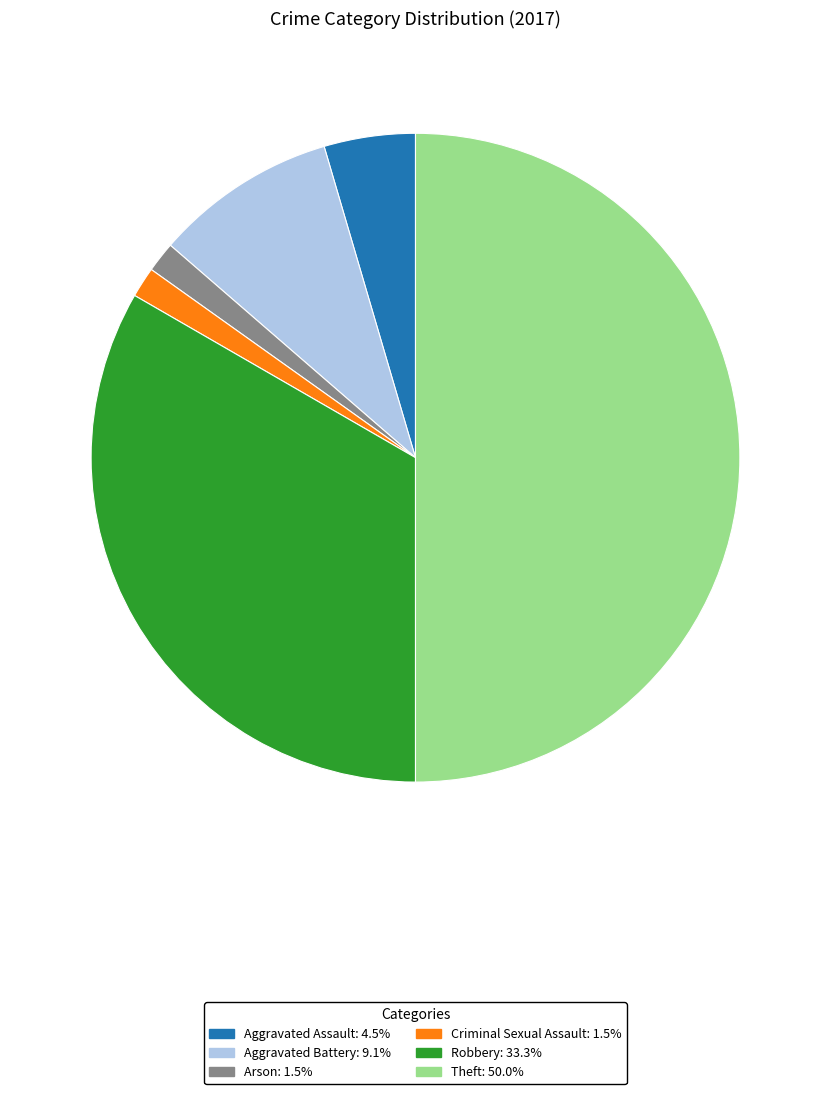

What is the largest slice in the pie chart?

Theft